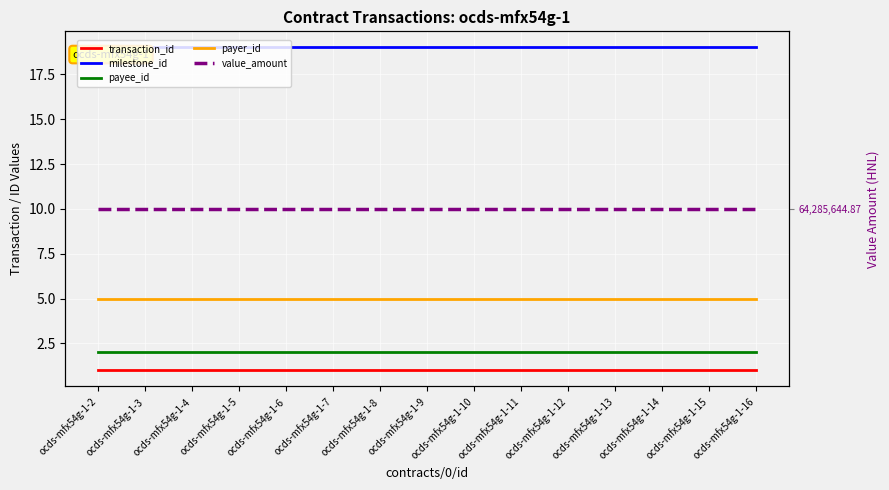

True or false: transaction_id and value_amount cross at least once.

False